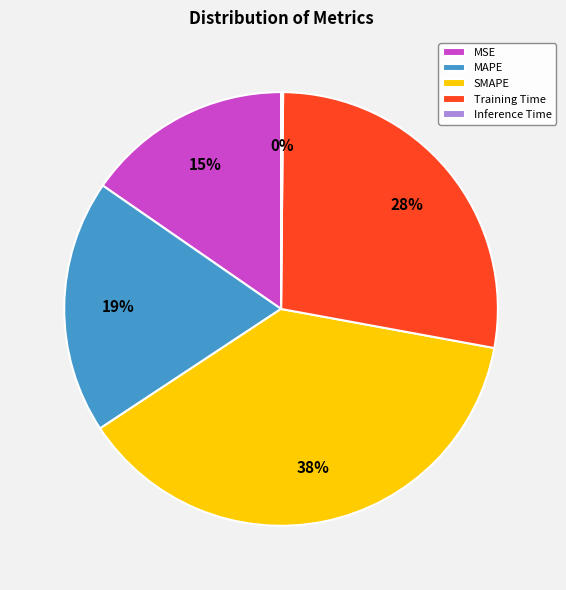

The MAPE slice represents 4% of the pie. True or false?

False